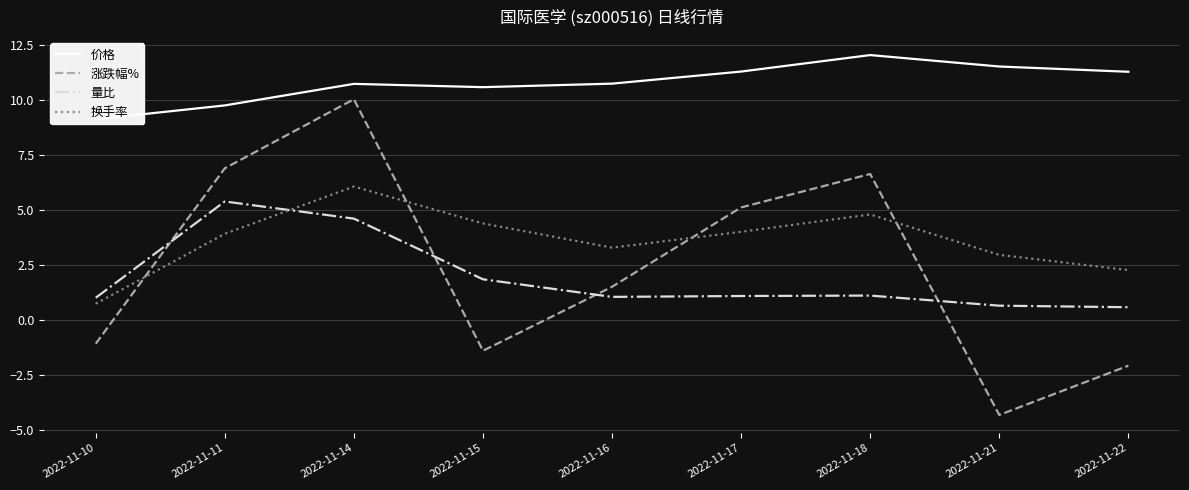

Which series has the widest spread of values?

涨跌幅%